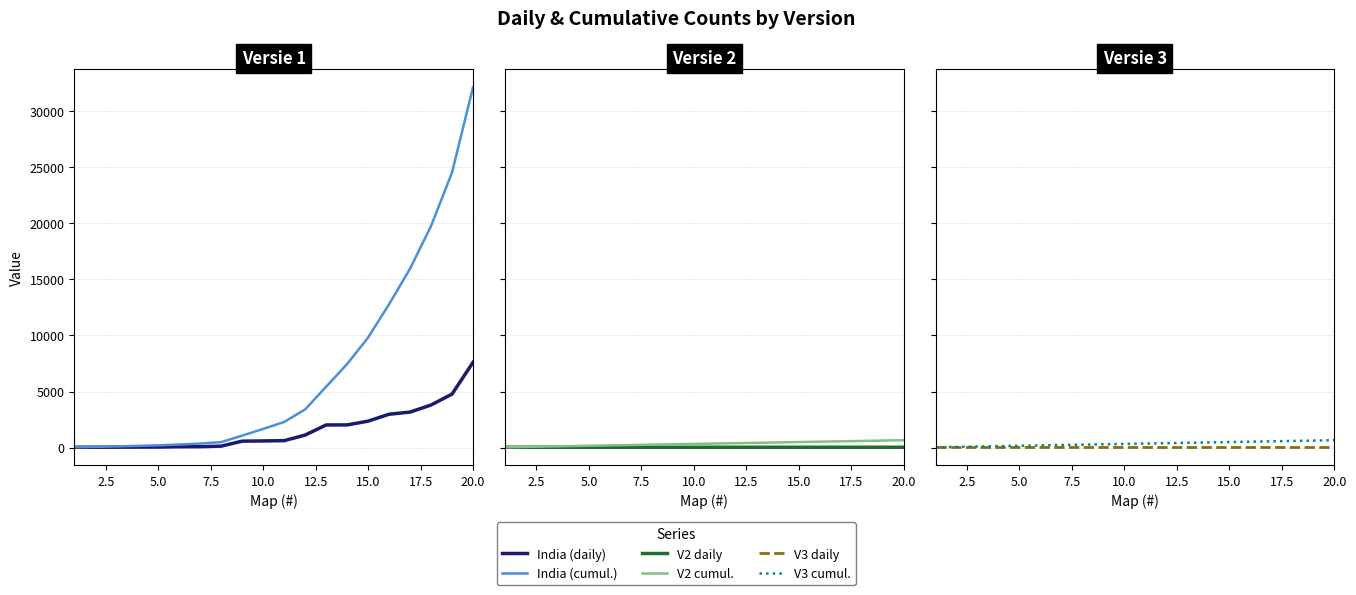

What is the highest value of the V2 daily series?

34